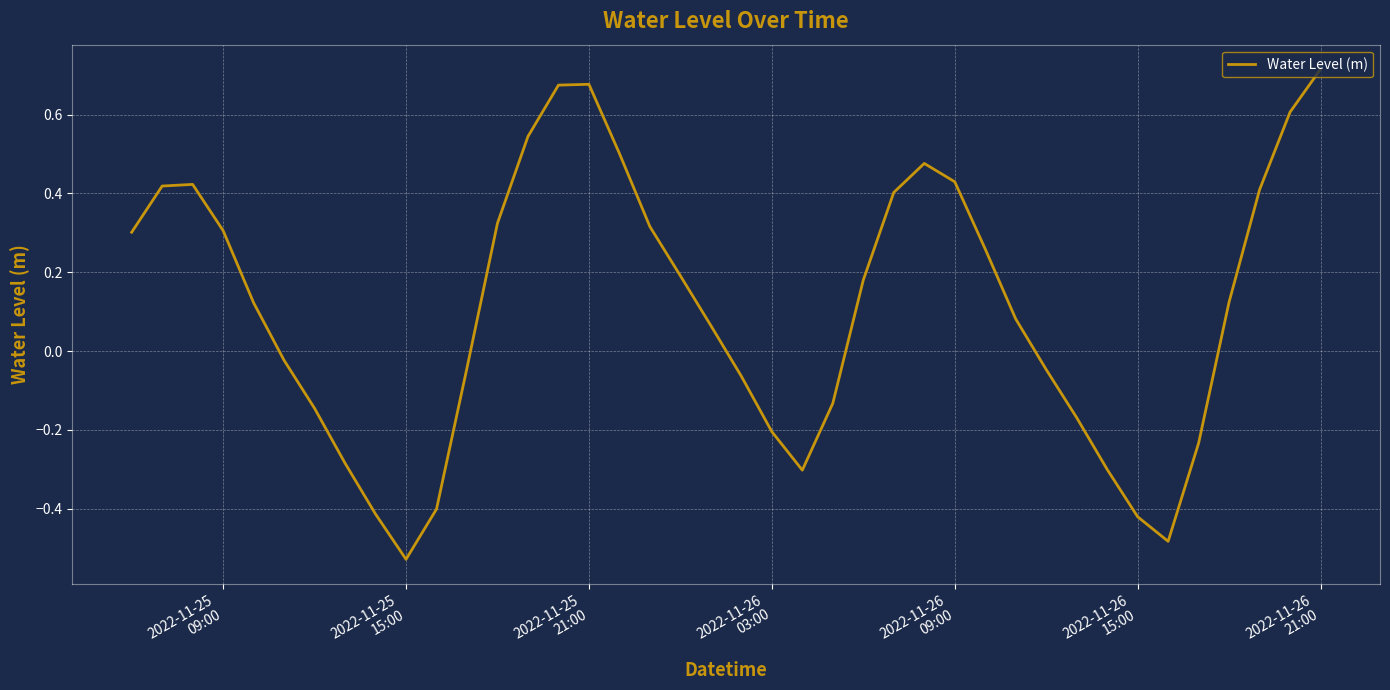

What is the difference between the maximum and minimum values?

1.2